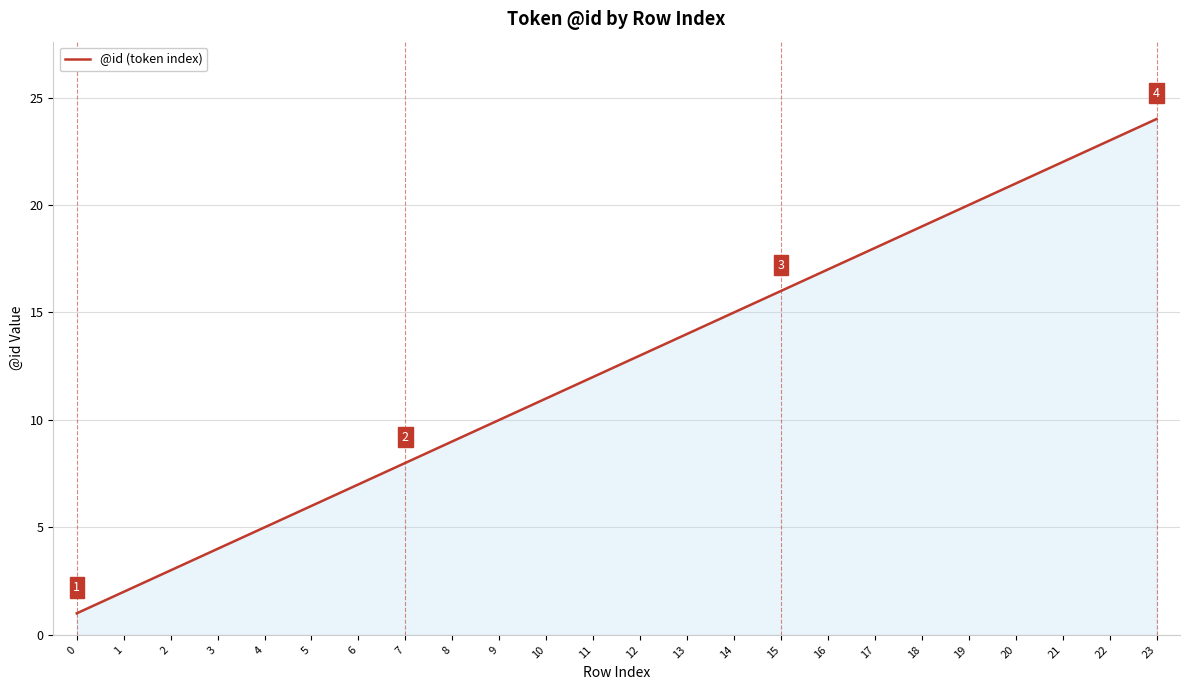

Rank the categories by value from highest to lowest.

23, 22, 21, 20, 19, 18, 17, 16, 15, 14, 13, 12, 11, 10, 9, 8, 7, 6, 5, 4, 3, 2, 1, 0